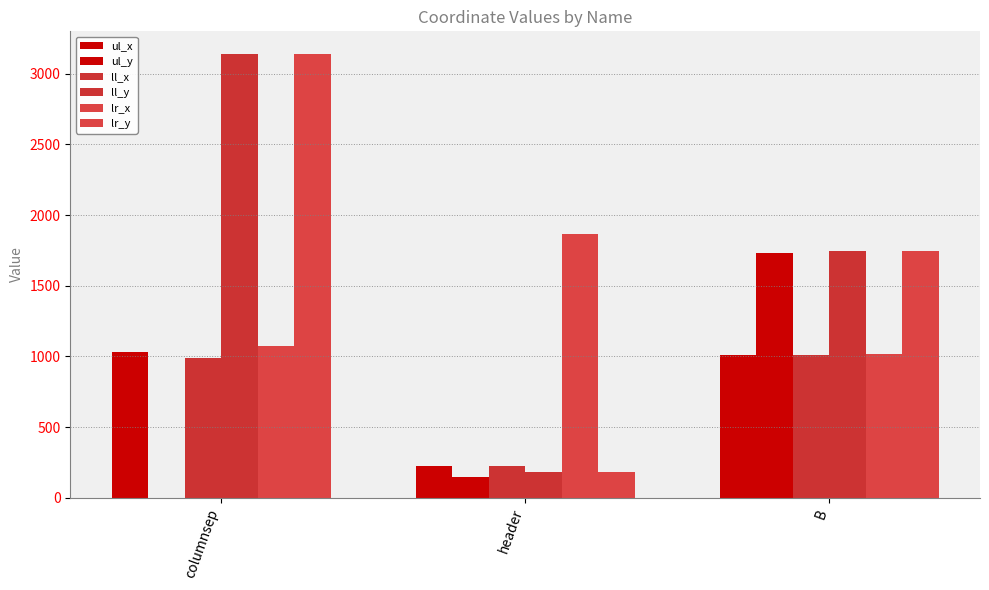

Rank the categories by lr_x value from lowest to highest.

B, columnsep, header